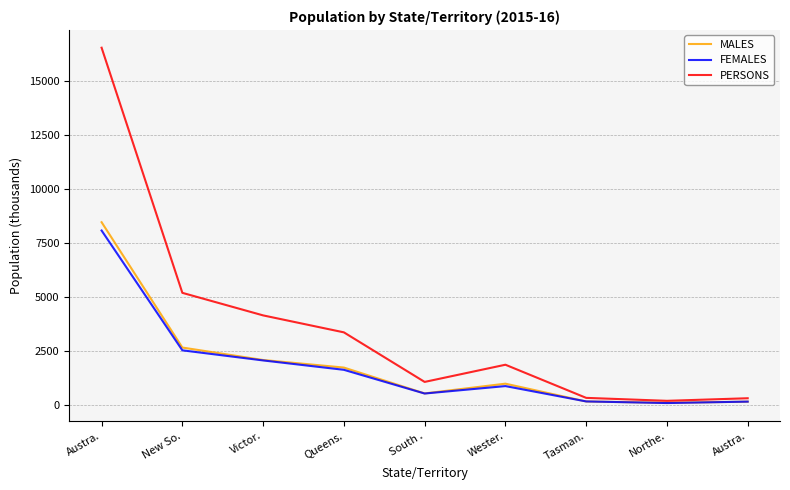

Reading left to right, extract all data points from this chart.

MALES: 8462.5	2661.2	2084.9	1734.1	537.2	988.5	164.9	103.0	155.9
FEMALES: 8077.9	2532.2	2064.5	1630.3	532.8	877.1	166.8	92.1	158.1
PERSONS: 16540.4	5193.4	4149.4	3364.4	1070.0	1865.6	331.6	195.1	314.0